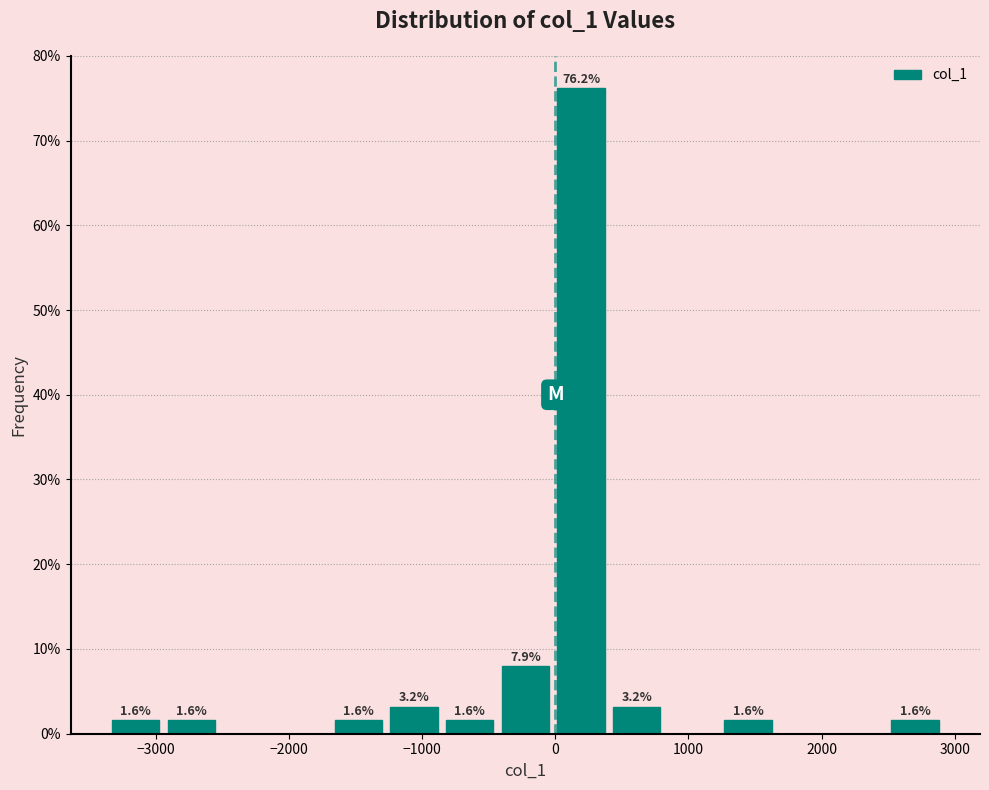

Which range on the x-axis has the tallest bar?

0 to 400